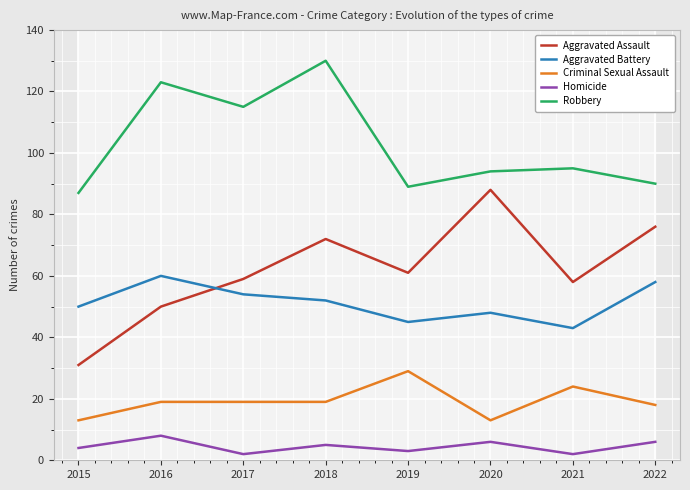

Which series has the largest total across all categories?

Robbery